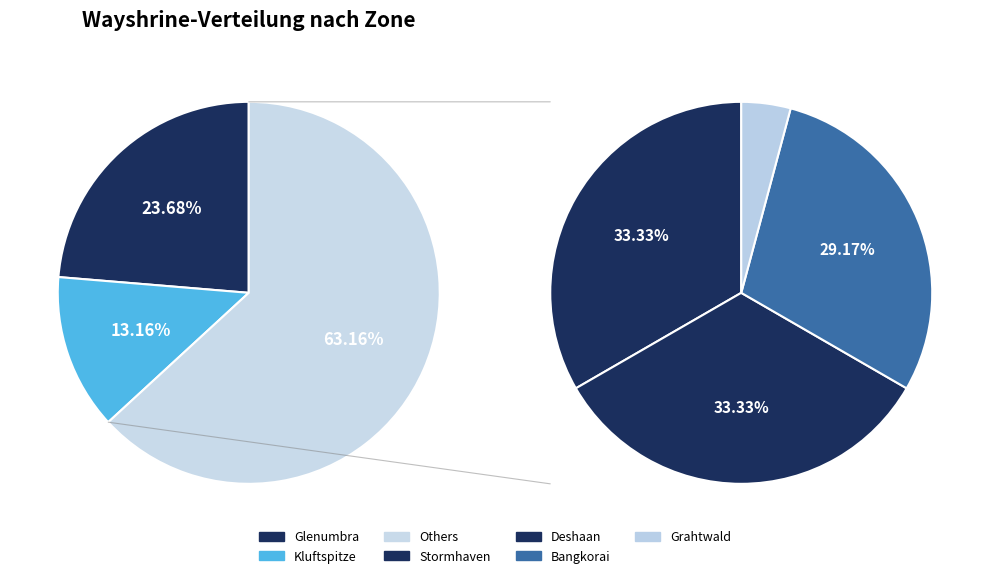

Does any single category account for the majority?

No